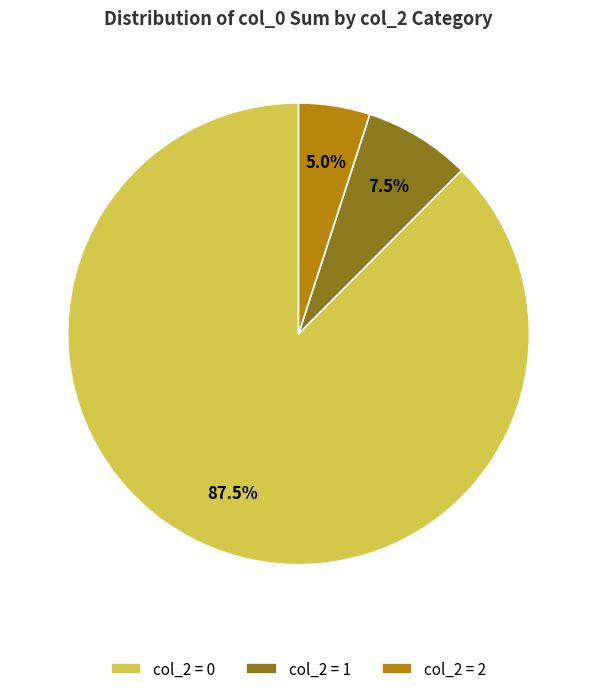

What is the total percentage of col_2 = 2 and col_2 = 0?

92.5%